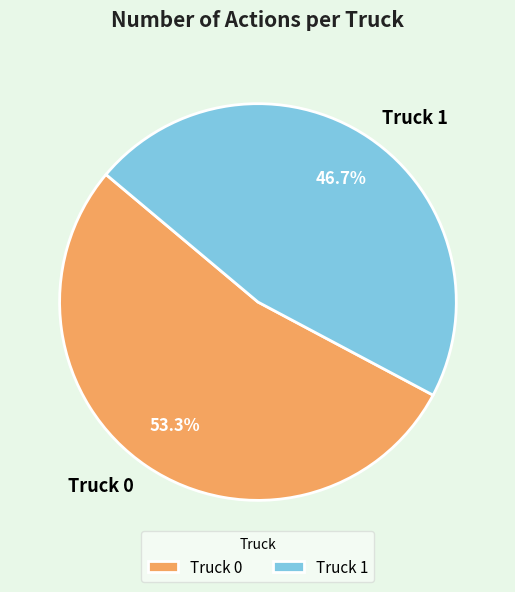

Rank the categories by value from highest to lowest.

Truck 0, Truck 1